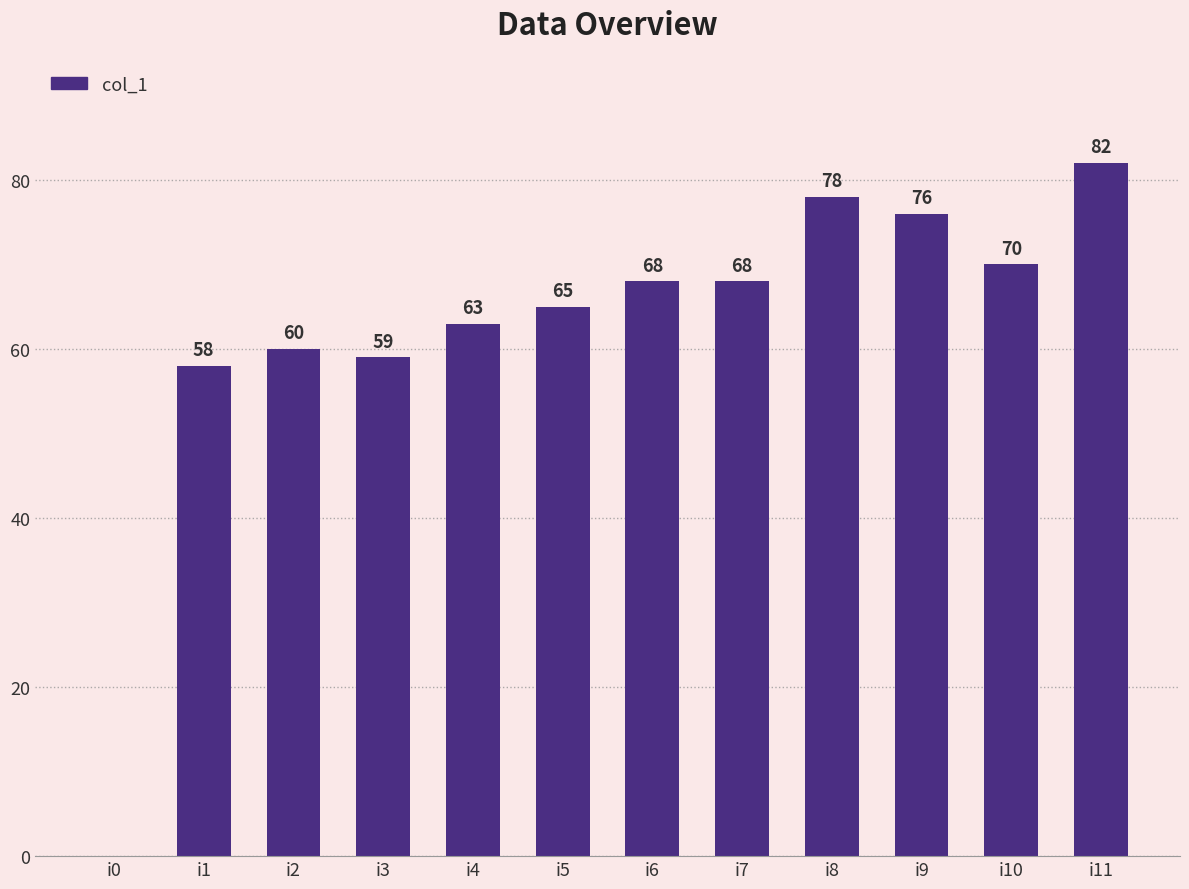

Between i8 and i3, which is larger?

i8